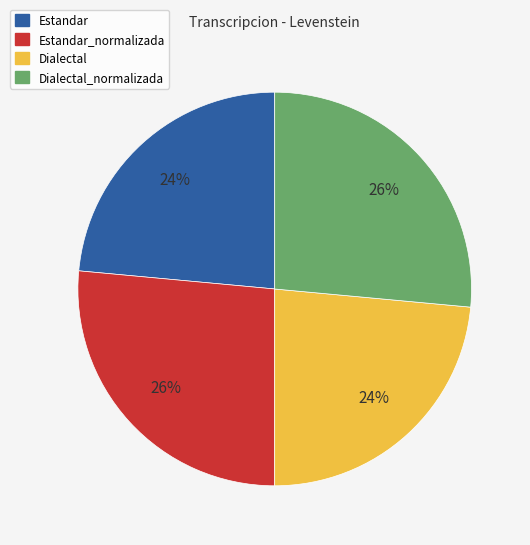

Is Dialectal the majority of the pie?

No